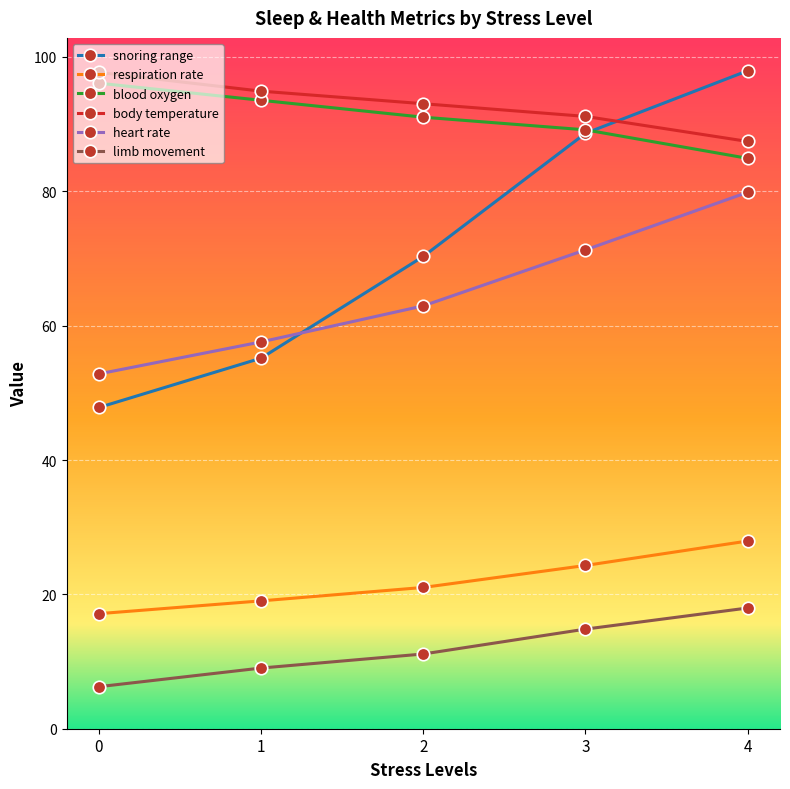

Which series has the largest range (max minus min)?

snoring range